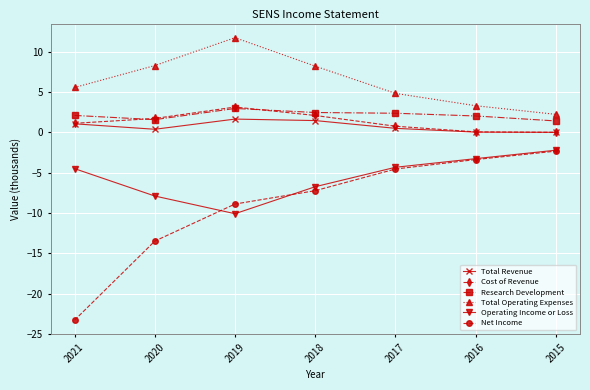

Rank the categories by Net Income value from highest to lowest.

2015, 2016, 2017, 2018, 2019, 2020, 2021